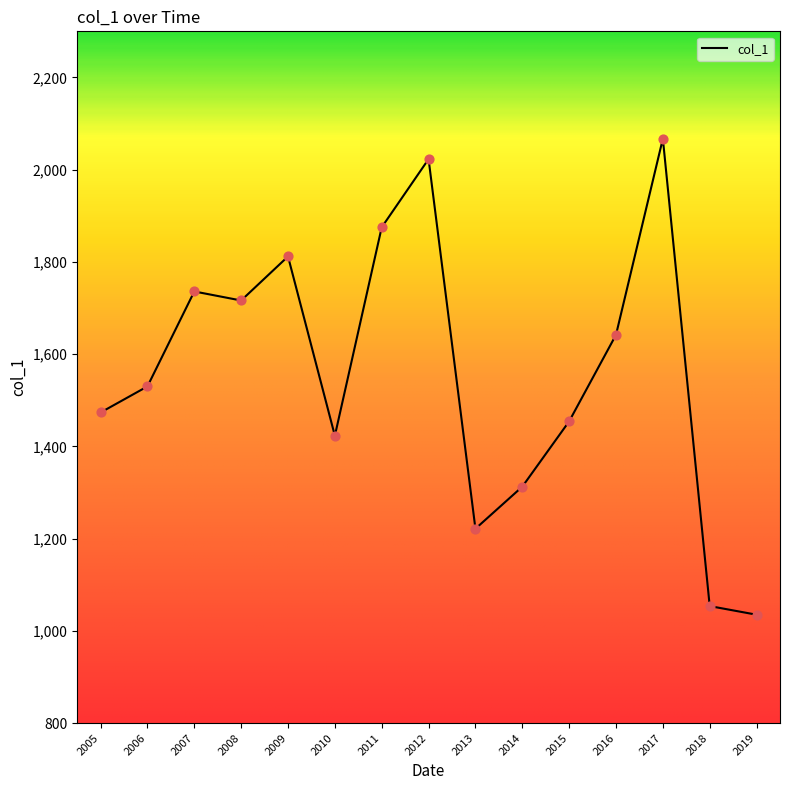

What is the ratio of the value at 2013 to the value at 2008?

0.7